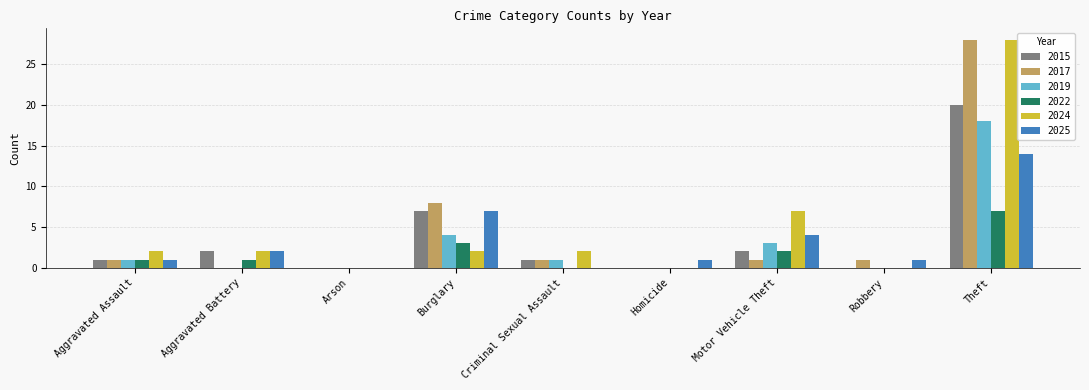

How many groups of bars are there?

9